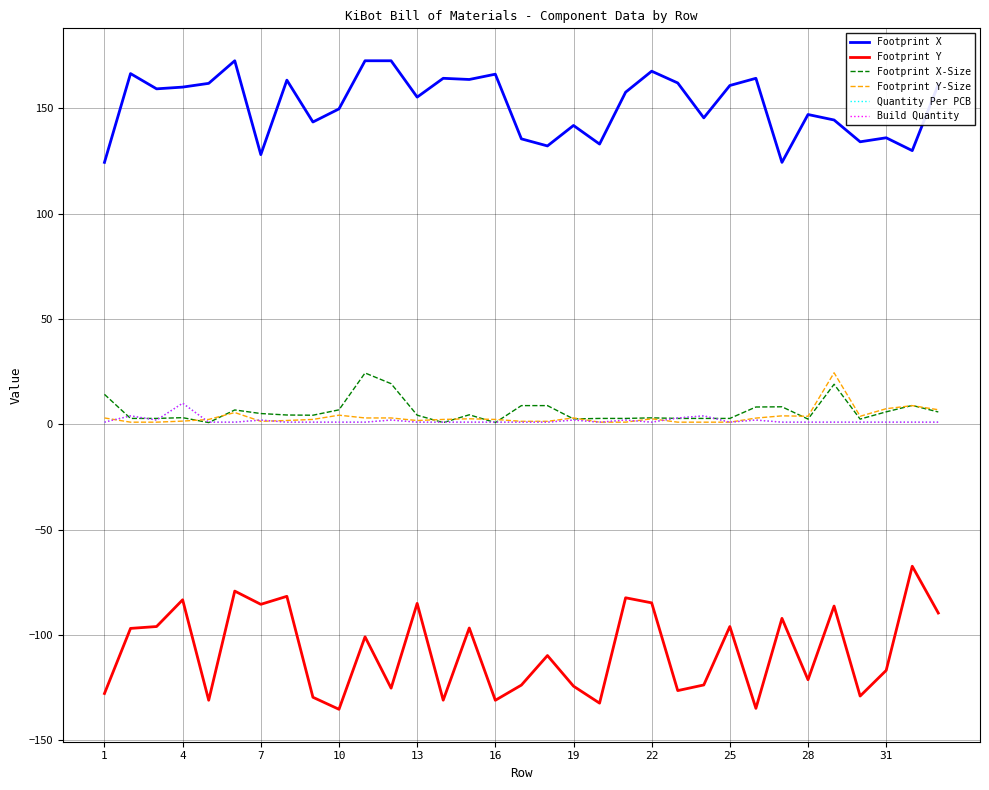

Does the chart display data point markers on the line(s)?

No